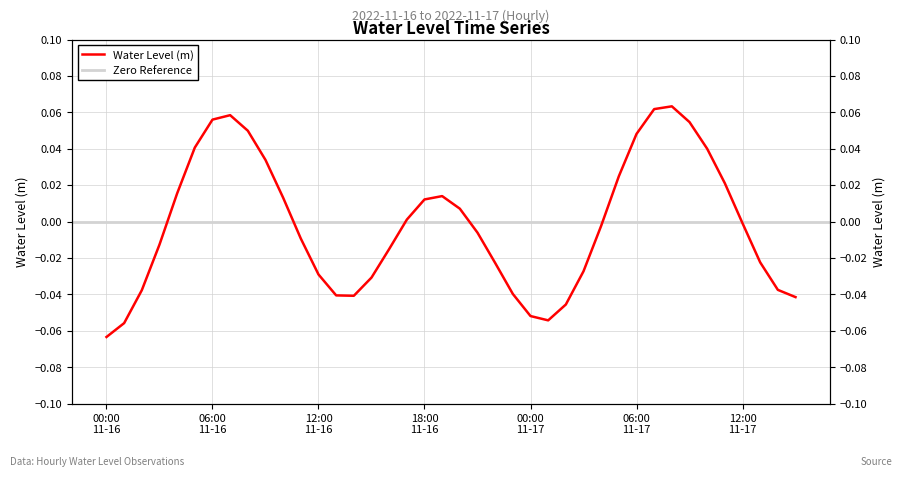

How many points are lower than both their immediate neighbors (excluding endpoints)?

2